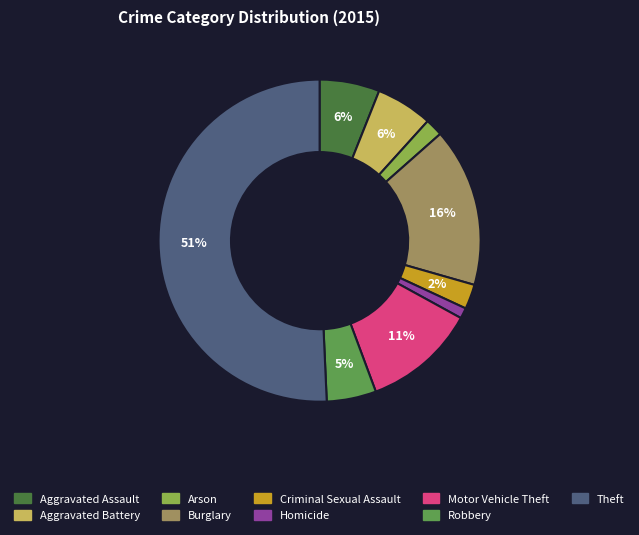

What is the smallest slice in the pie chart?

Homicide